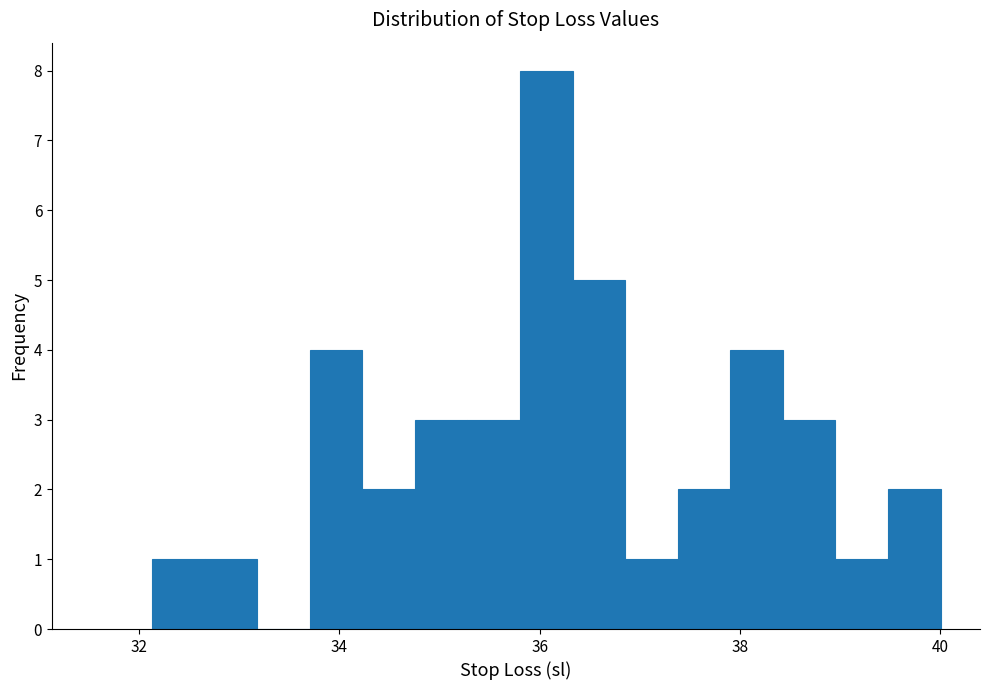

Read against the x-axis, roughly where is the centre of the tallest bar?

36.0